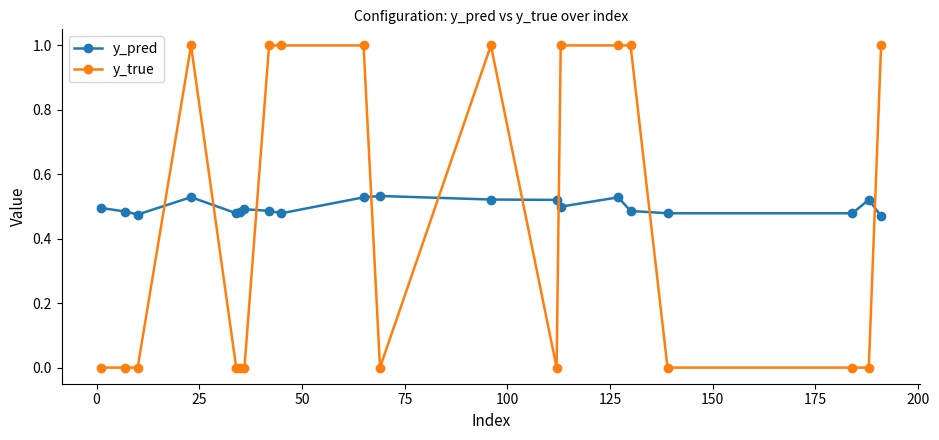

Which series has the widest spread of values?

y_true